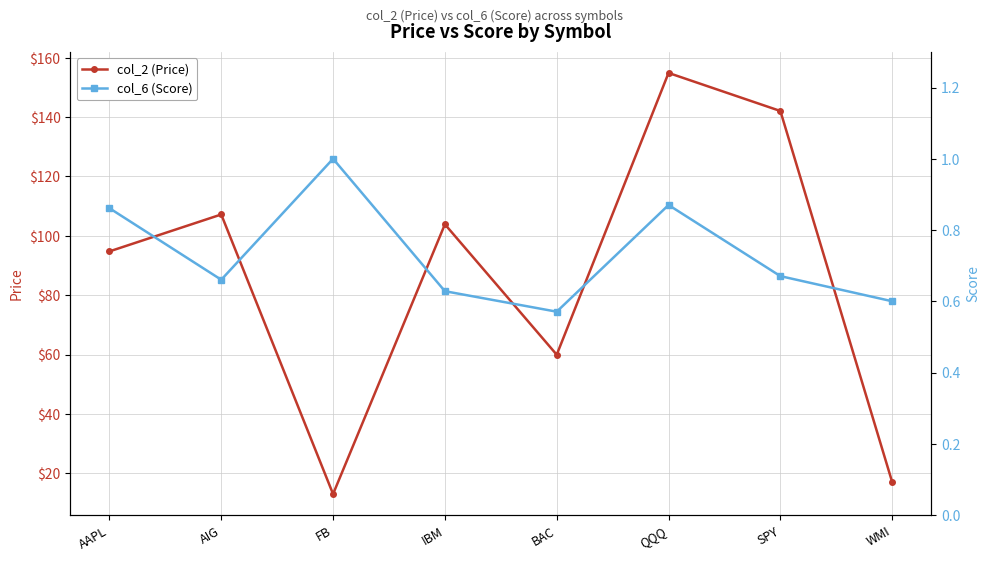

Reading left to right, what are all the values shown in this chart?

col_2 (Price): AAPL=94.8	AIG=107.2	FB=13.0	IBM=103.9	BAC=59.9	QQQ=154.9	SPY=142.1	WMI=17.0
col_6 (Score): AAPL=0.9	AIG=0.7	FB=1.0	IBM=0.6	BAC=0.6	QQQ=0.9	SPY=0.7	WMI=0.6